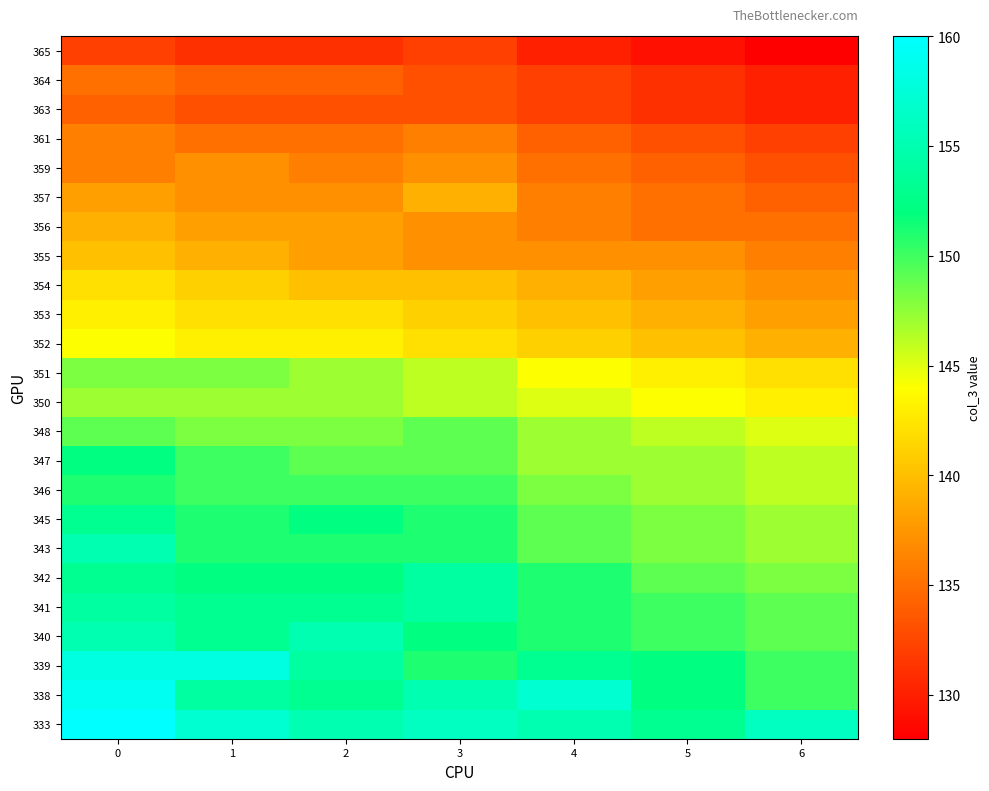

Which has a higher value, 6 or 5?

6